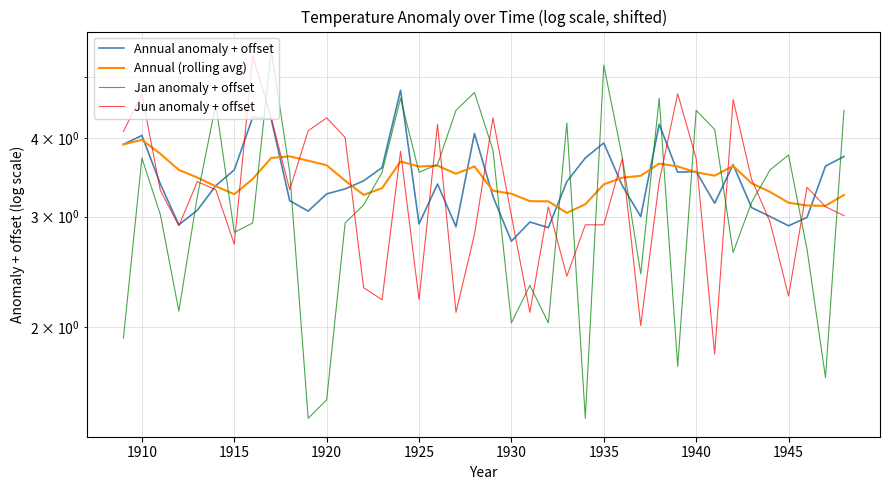

Does the chart display data point markers on the line(s)?

No